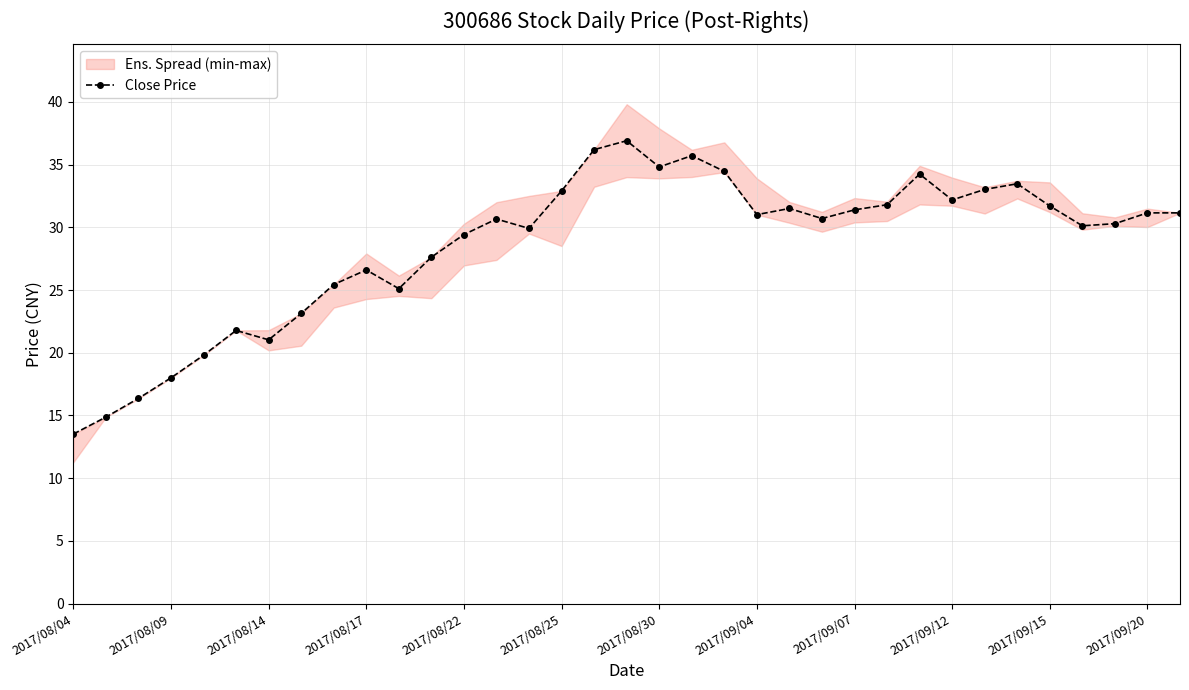

The value of Close Price at 2017/08/14 is 21.0. True or false?

True